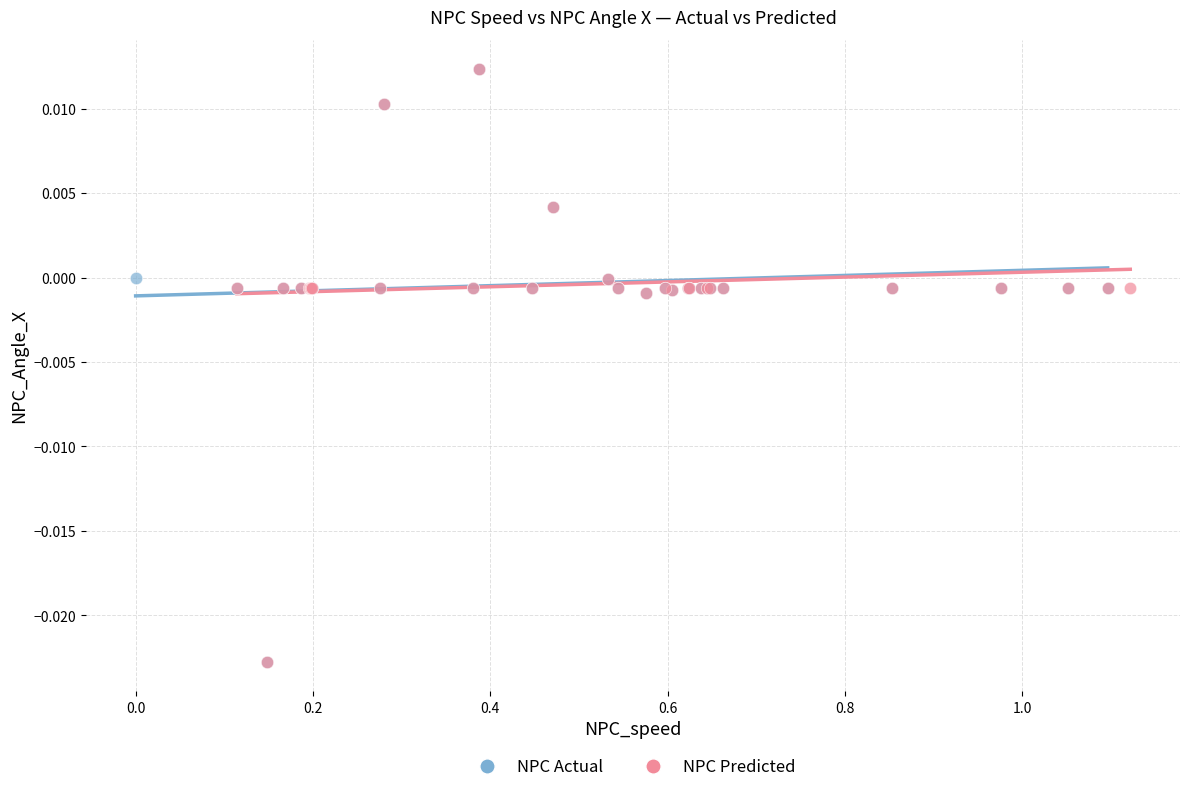

What are all the series names shown in the legend?

NPC Actual, NPC Predicted